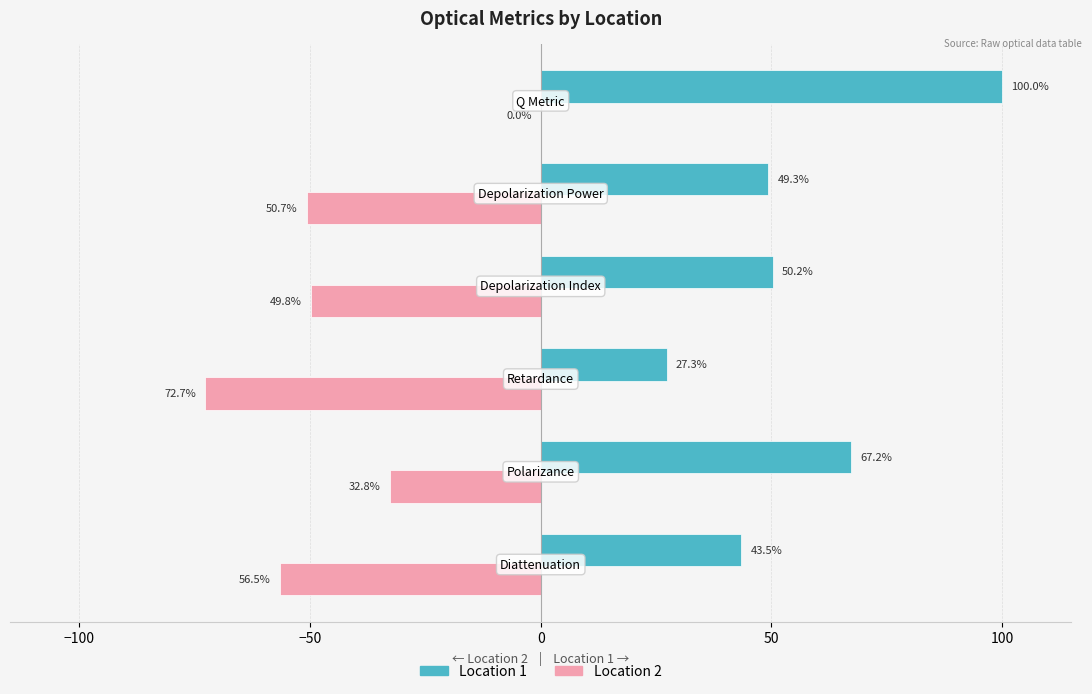

What is the sum of all Location 2 values?

-262.5